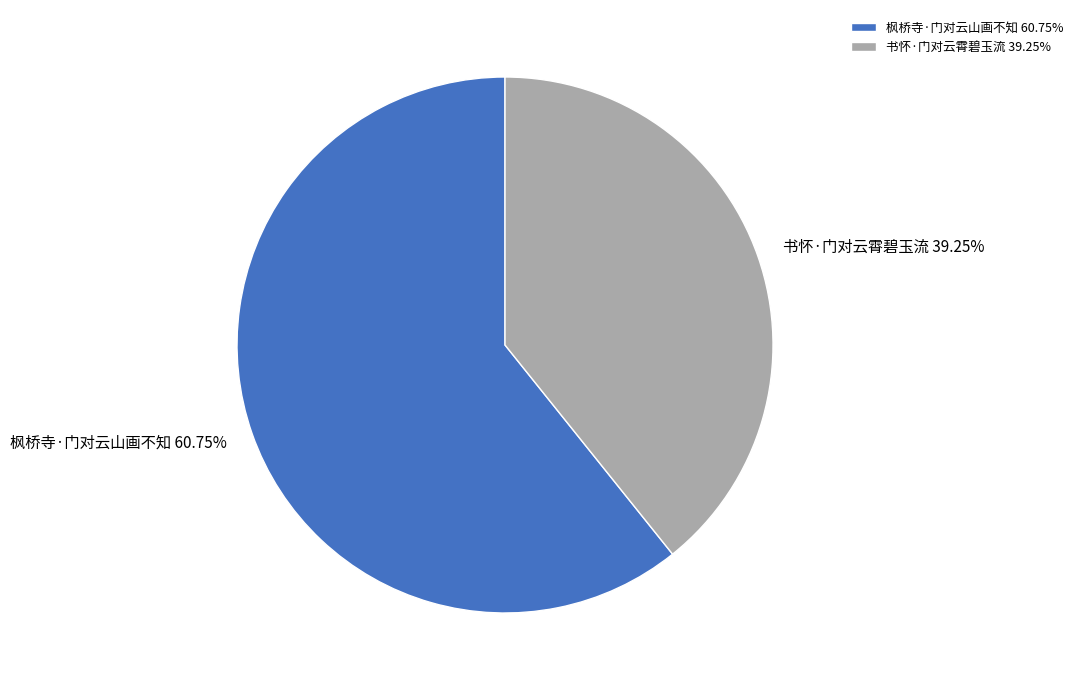

How many segments does this pie chart have?

2